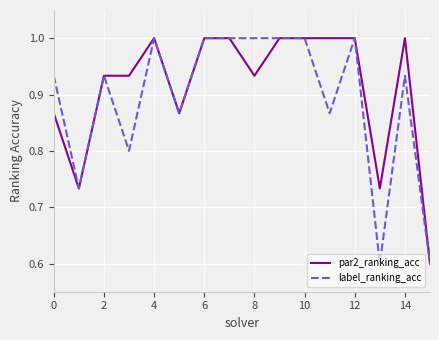

What are all the series names shown in the legend?

par2_ranking_acc, label_ranking_acc